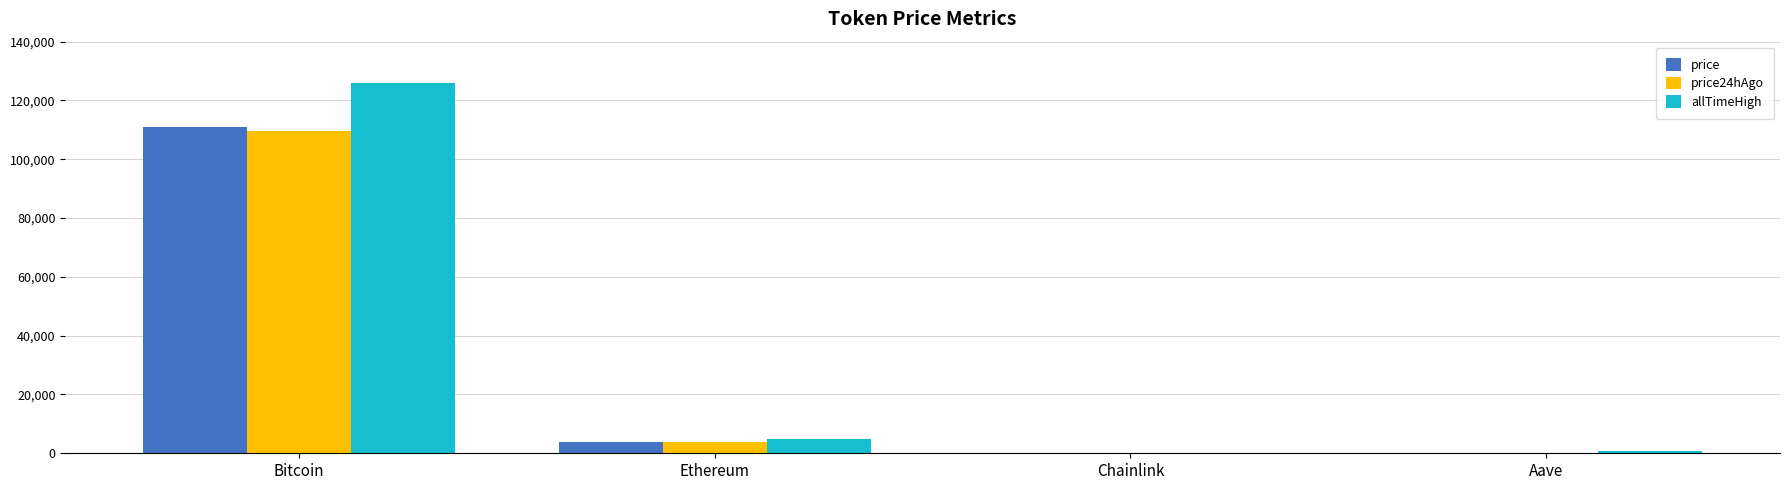

At which label is allTimeHigh closest to 63066?

Ethereum